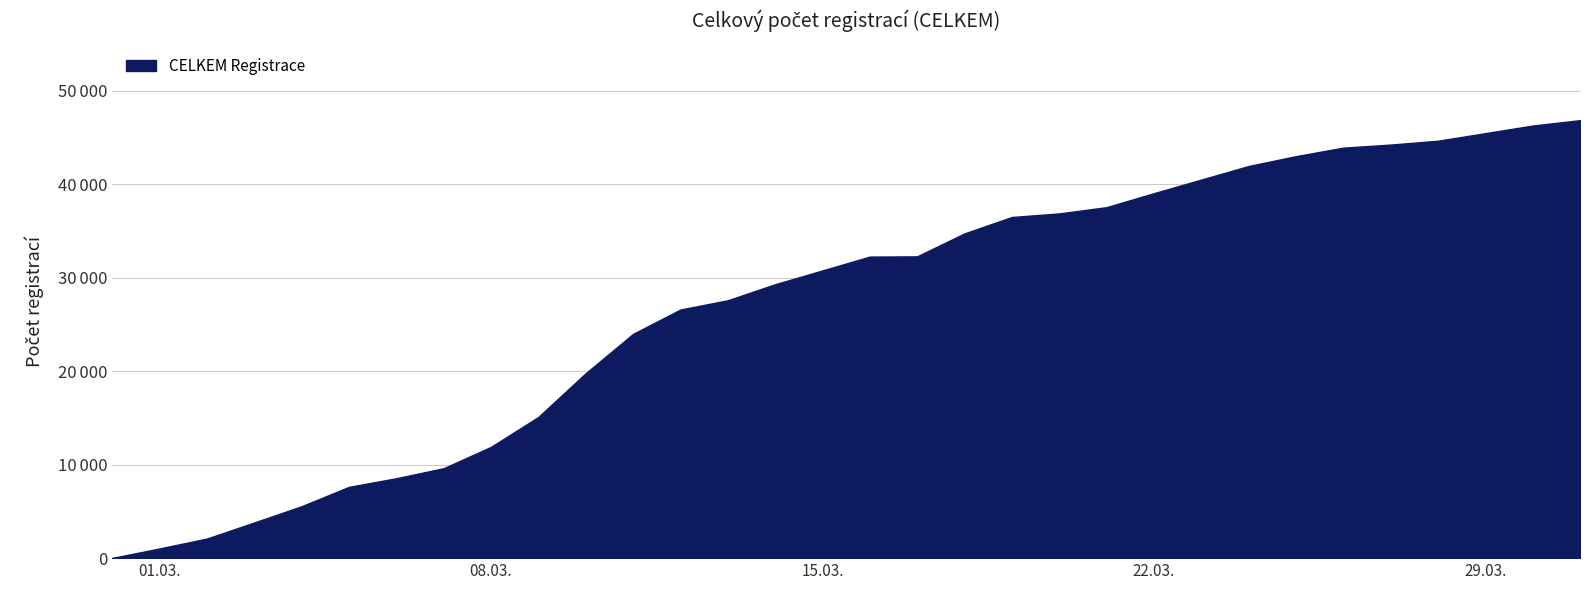

Reading right to left, extract all data points from this chart.

46870	46290	45477	44666	44255	43926	43016	41960	40506	39052	37557	36888	36505	34748	32293	32269	30786	29308	27593	26601	23994	19784	15106	11905	9622	8550	7628	5554	3817	2092	1035	19